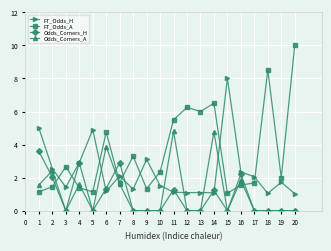

At which label is Odds_Corners_A closest to 2?

16